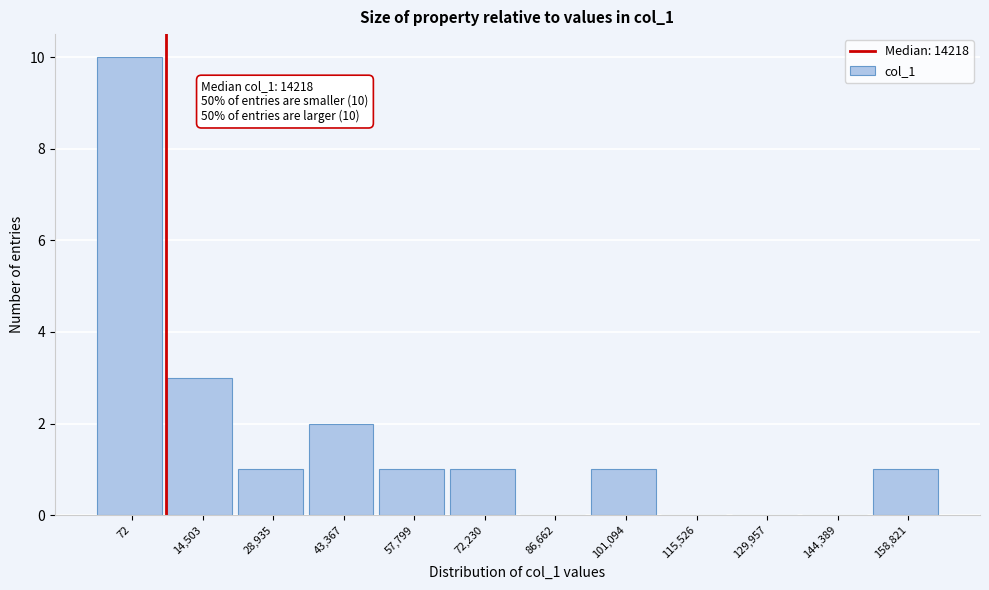

Reading left to right, list all the values displayed in this chart.

72=10	14,503=3	28,935=1	43,367=2	57,799=1	72,230=1	86,662=0	101,094=1	115,526=0	129,957=0	144,389=0	158,821=1